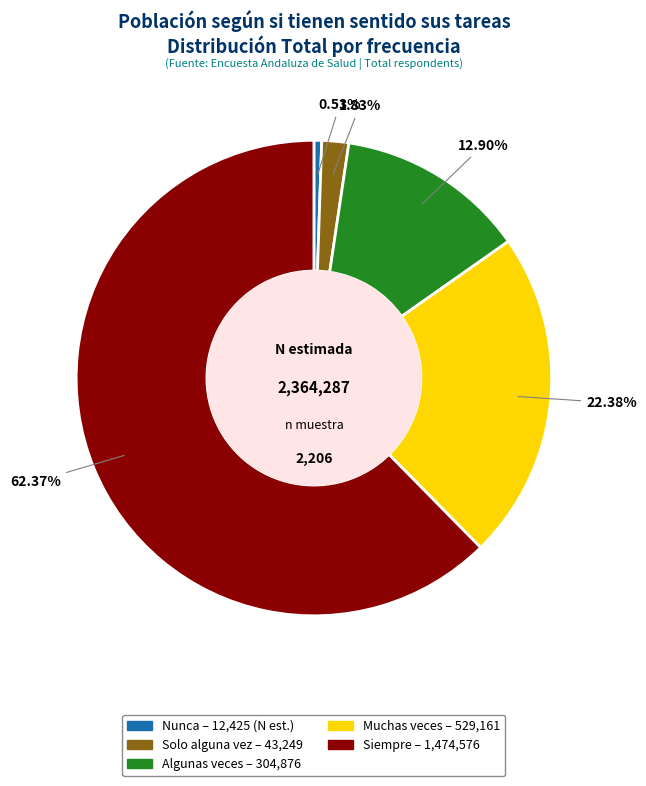

To the nearest percent, what percentage of the pie is Nunca?

1%